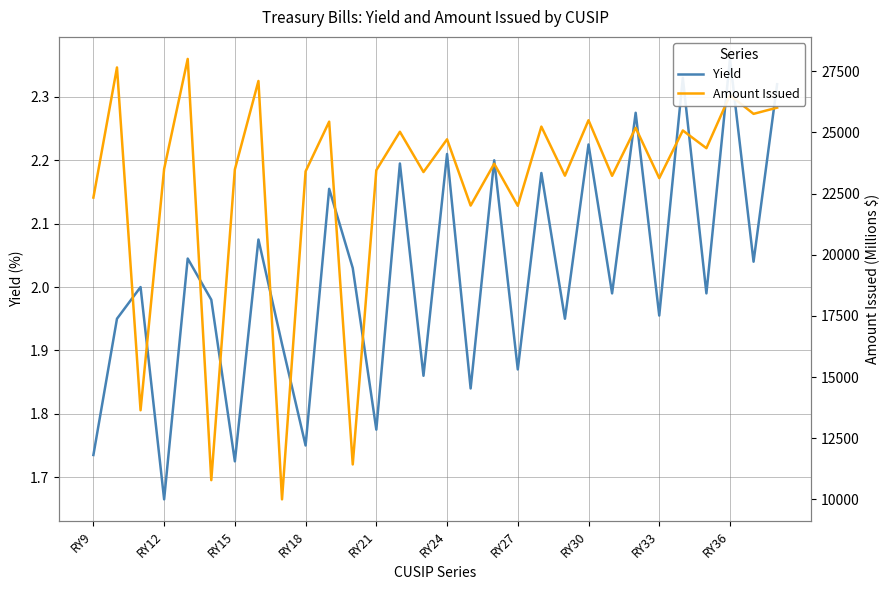

The Amount Issued series shows 26013.0 at 29. True or false?

True